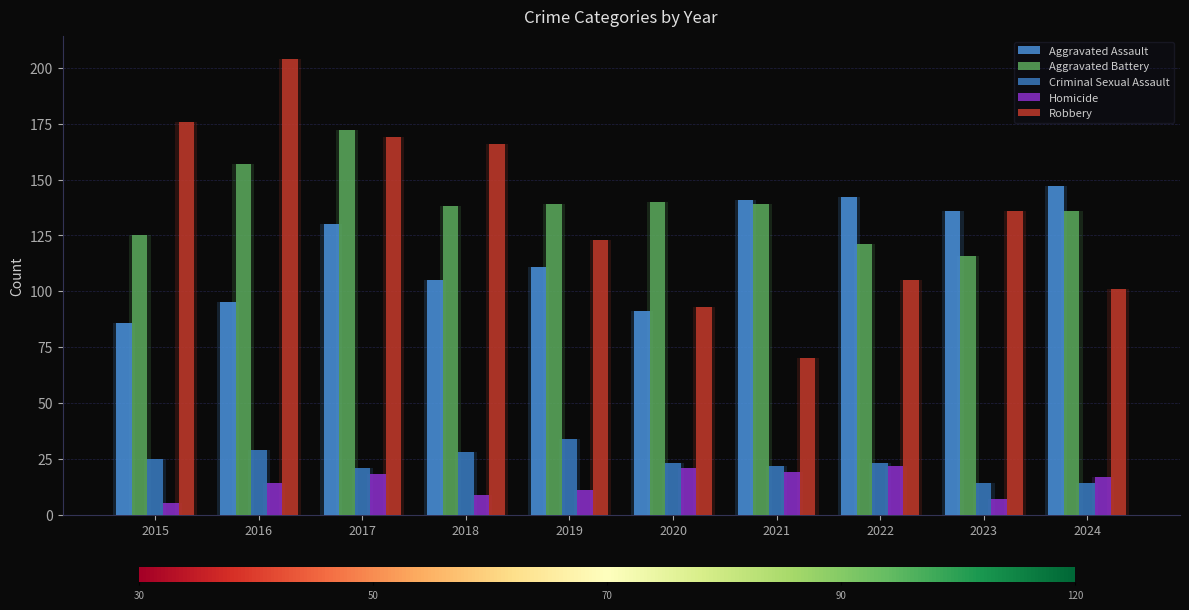

What is the difference between the highest and lowest values at 2021?

122